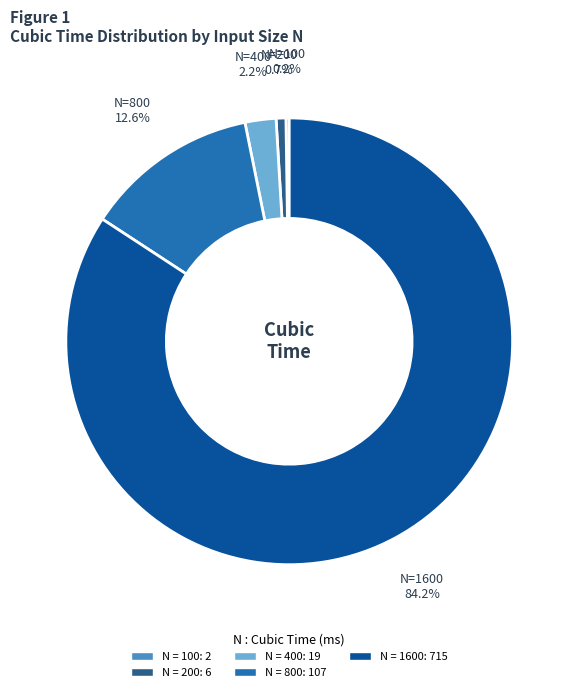

Is there a majority slice in this chart?

Yes